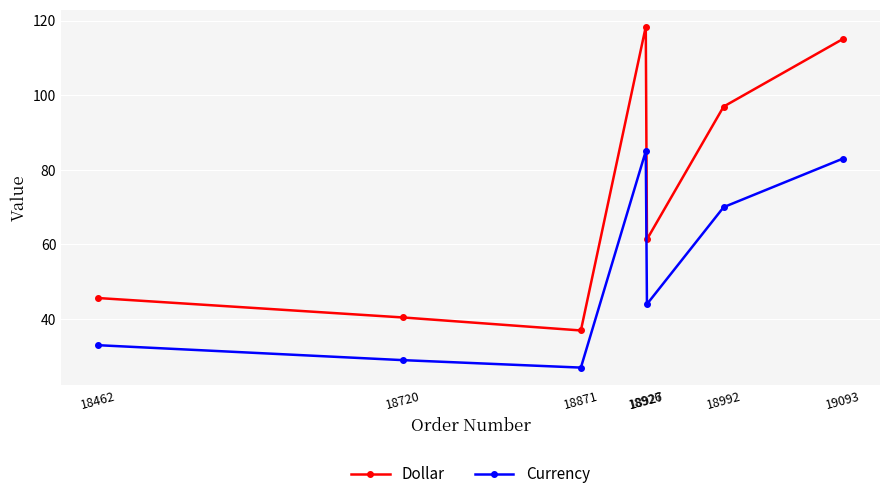

How many series are shown in this chart?

2